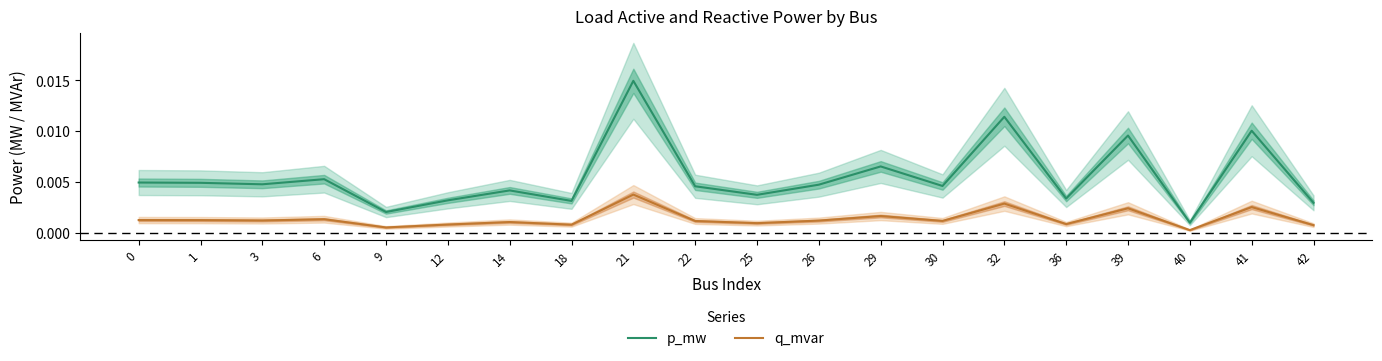

Is it true that p_mw equals 0.0 at 39?

False